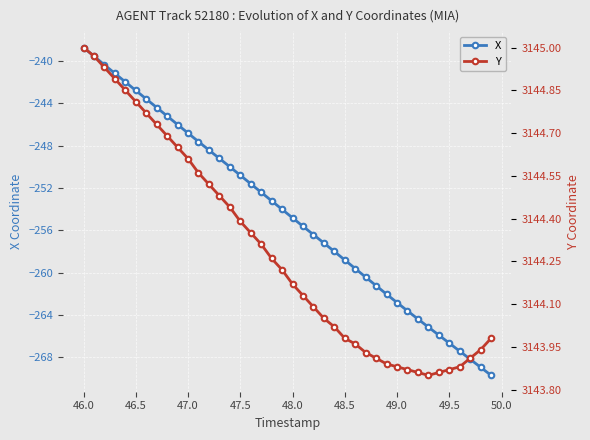

True or false: Y and X cross at least once.

False